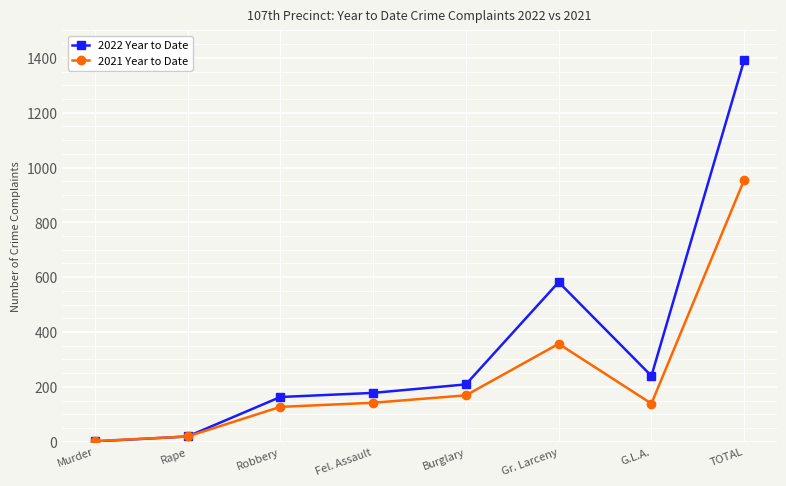

Is it true that 2021 Year to Date equals 955 at TOTAL?

True